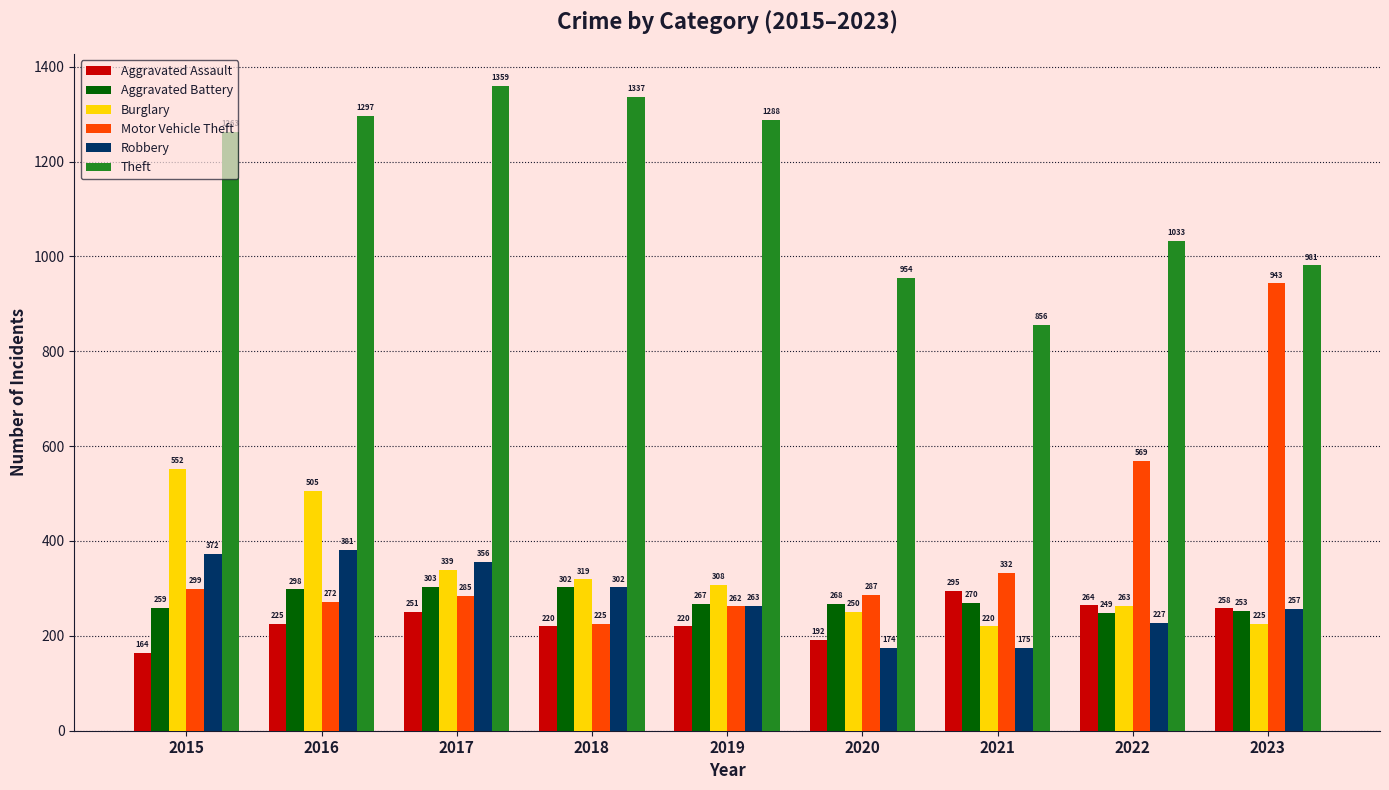

List the labels in order of Motor Vehicle Theft value, smallest first.

2018, 2019, 2016, 2017, 2020, 2015, 2021, 2022, 2023